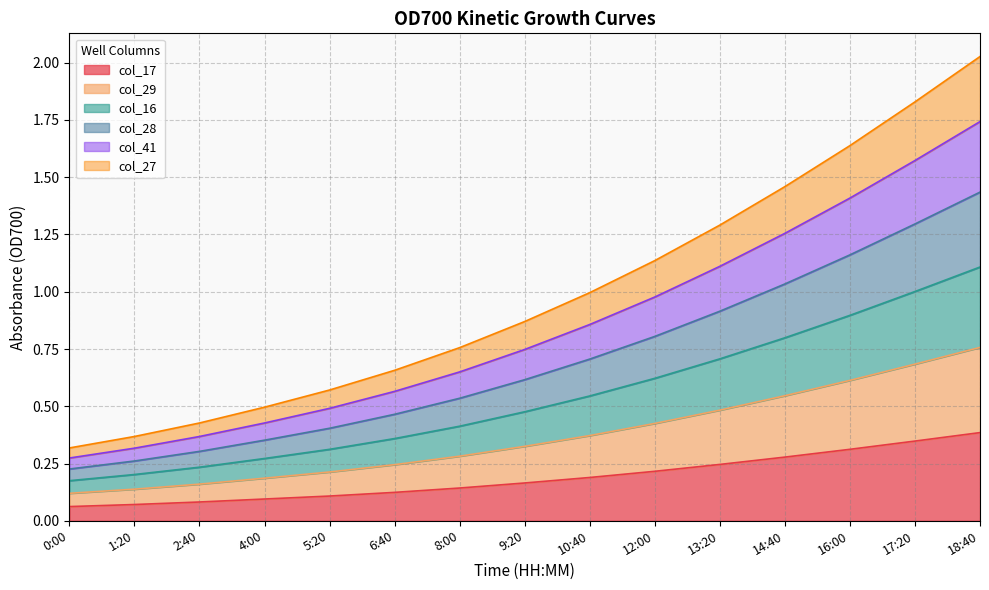

What is the label of the 11th point from the left?

13:20